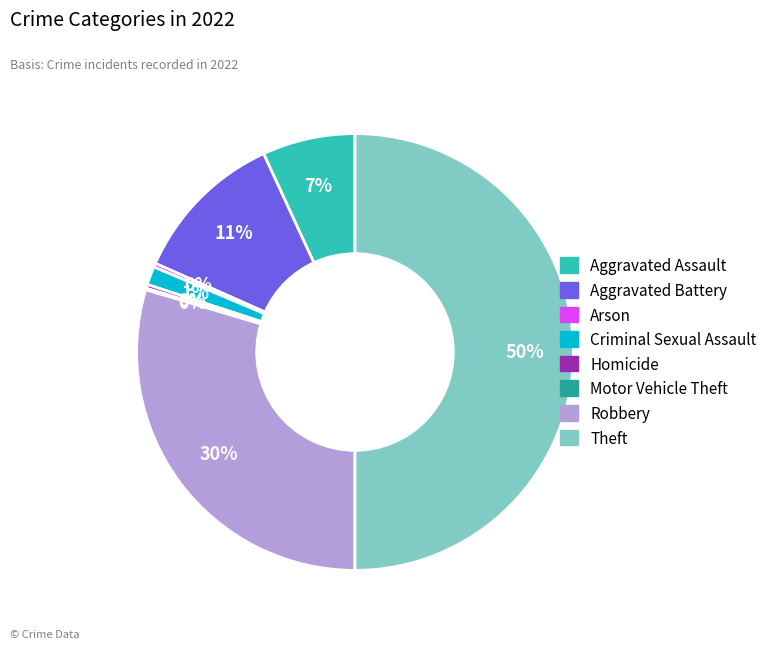

Combined, do Aggravated Battery and Homicide account for over 50%?

No